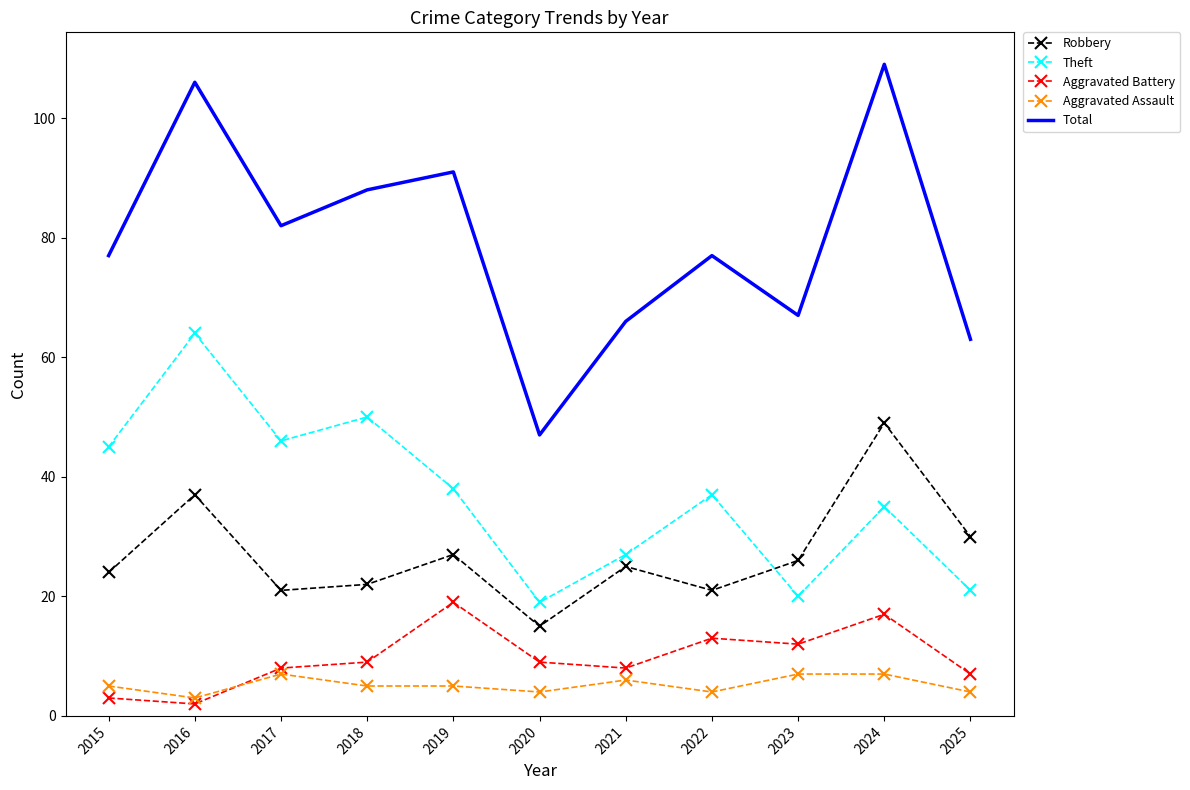

True or false: Robbery has more than 0 points higher than both neighbors.

True